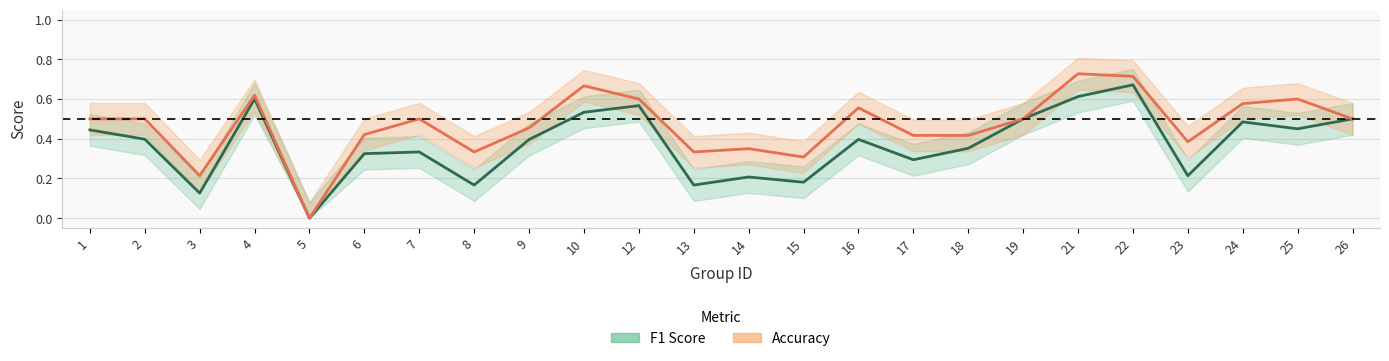

What is the value of the accuracy point at the 10th from the left?

0.7